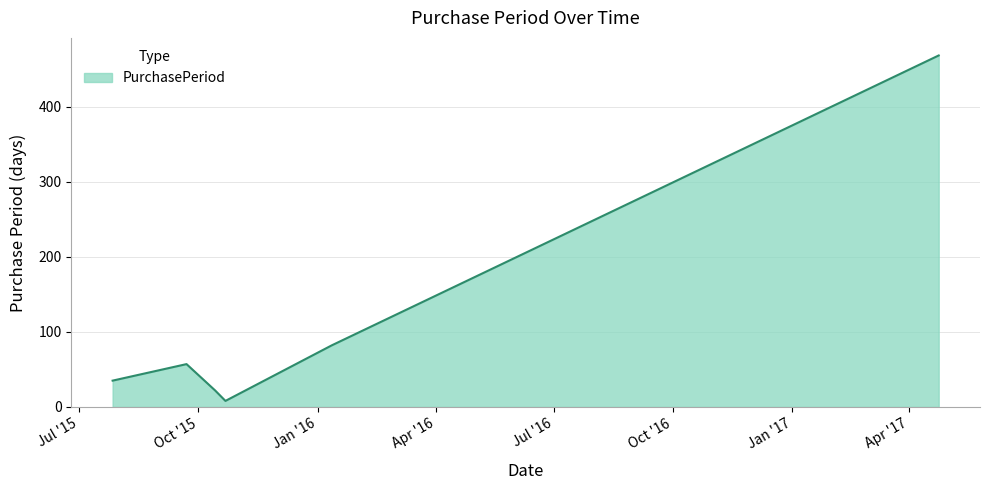

Reading right to left, list all the values displayed in this chart.

468	82	8	22	57	35